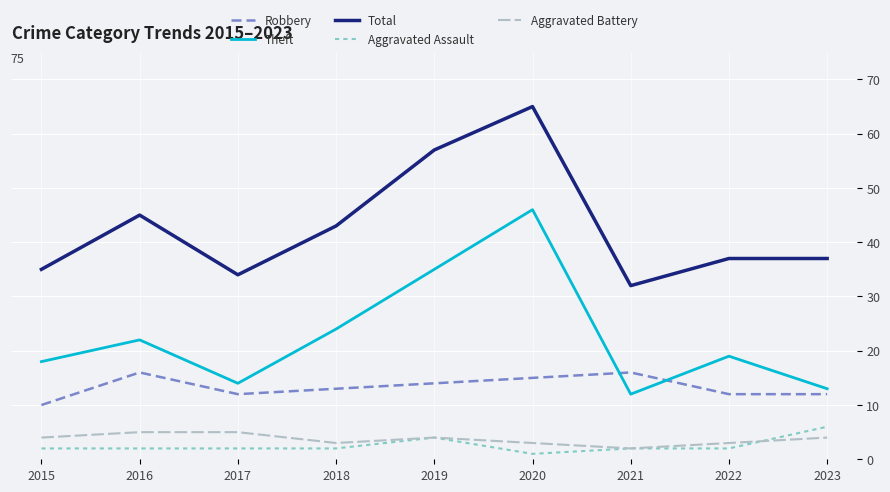

What is the difference between the highest and lowest values at 2021?

30